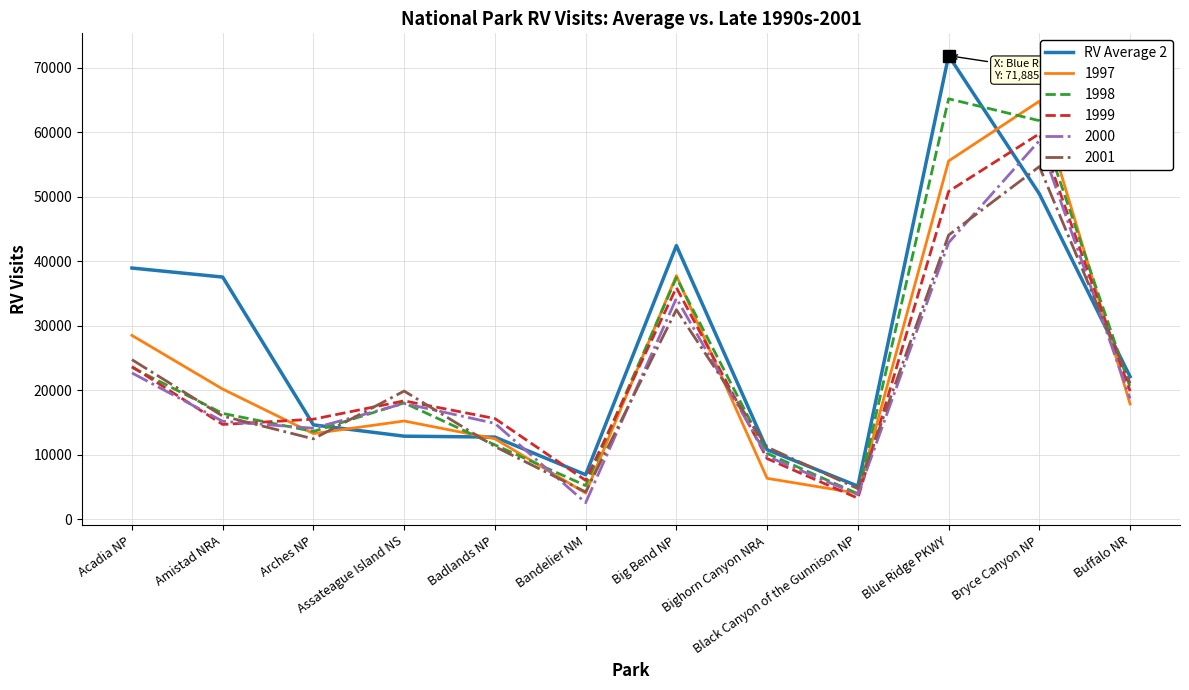

Which series has the widest spread of values?

RV Average 2